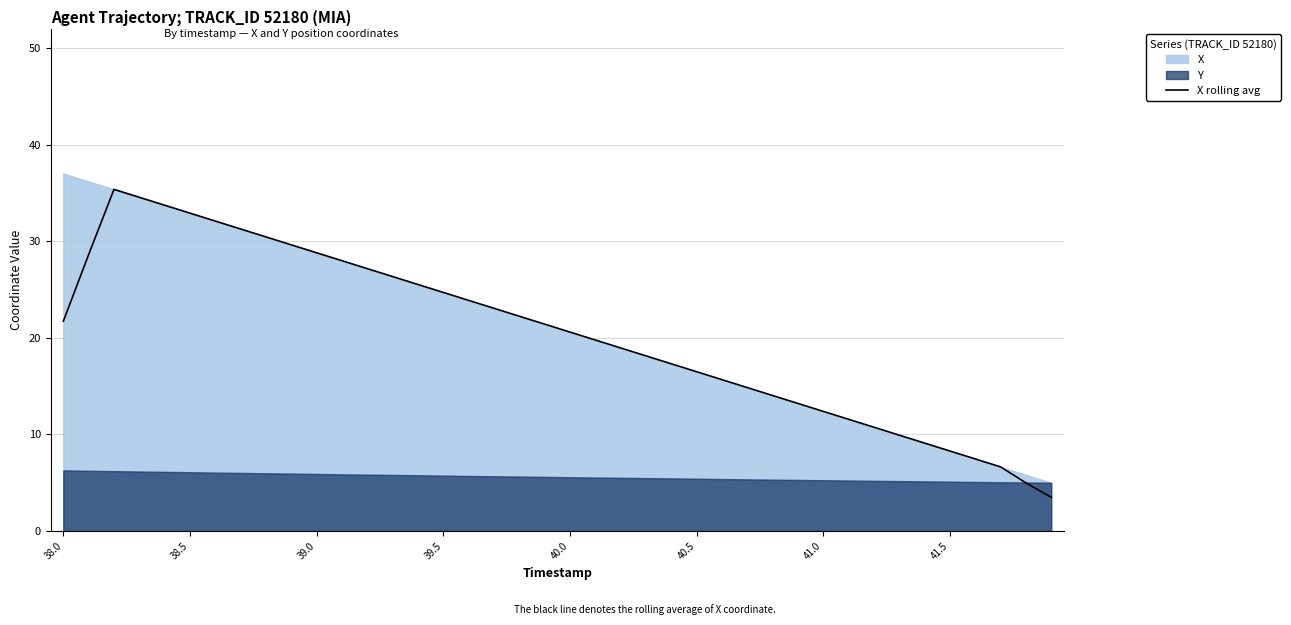

How many data points are above 21?

20